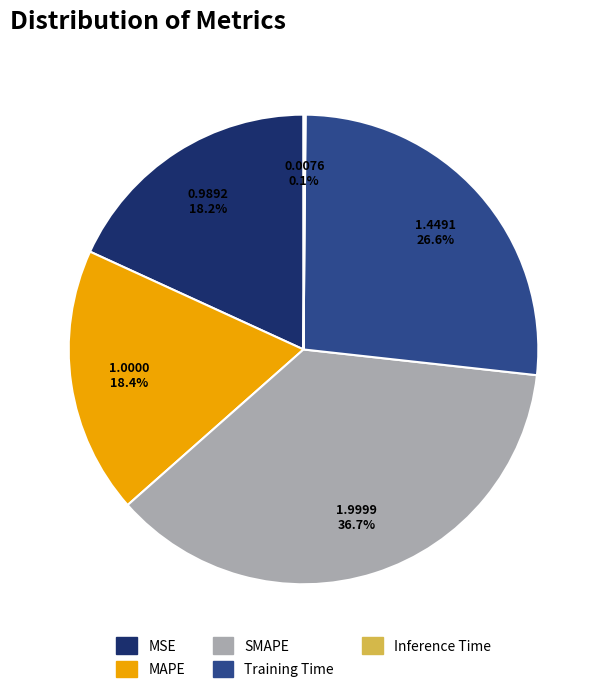

Does any single category account for the majority?

No